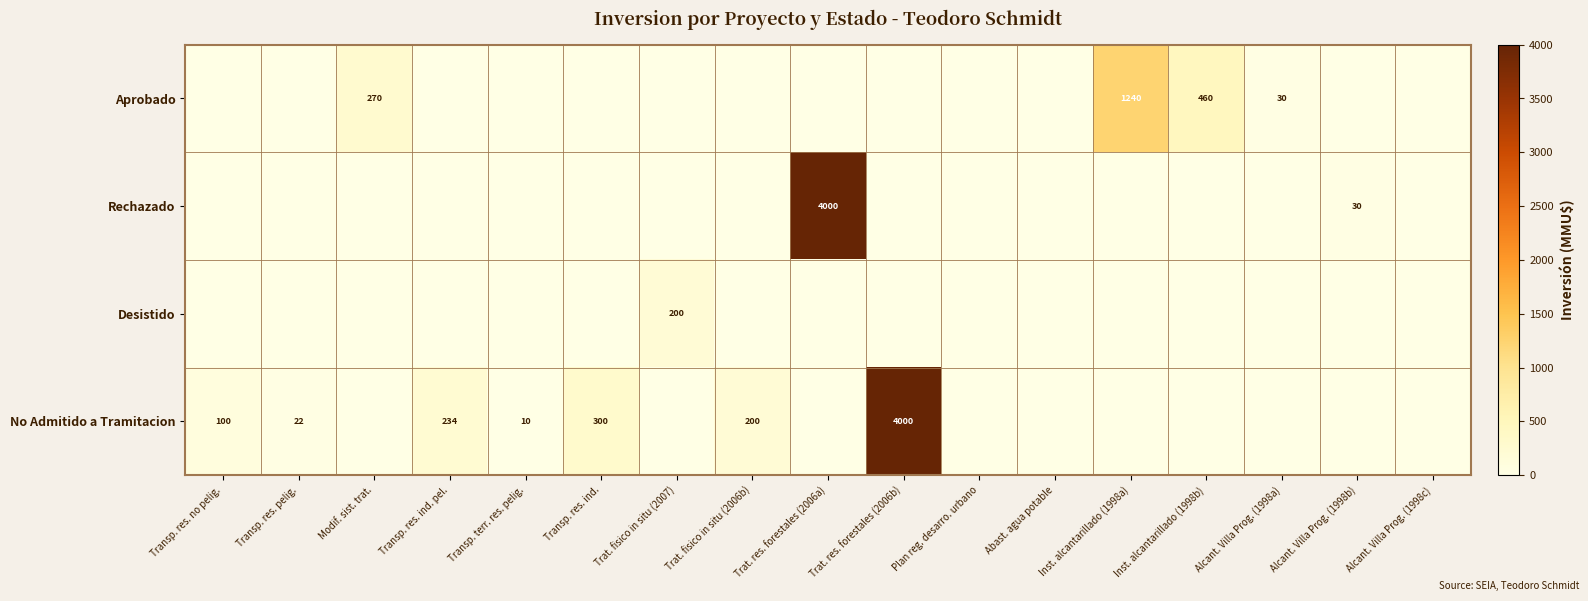

Is it true that Rechazado equals 4000 at Trat. res. forestales (2006a)?

True